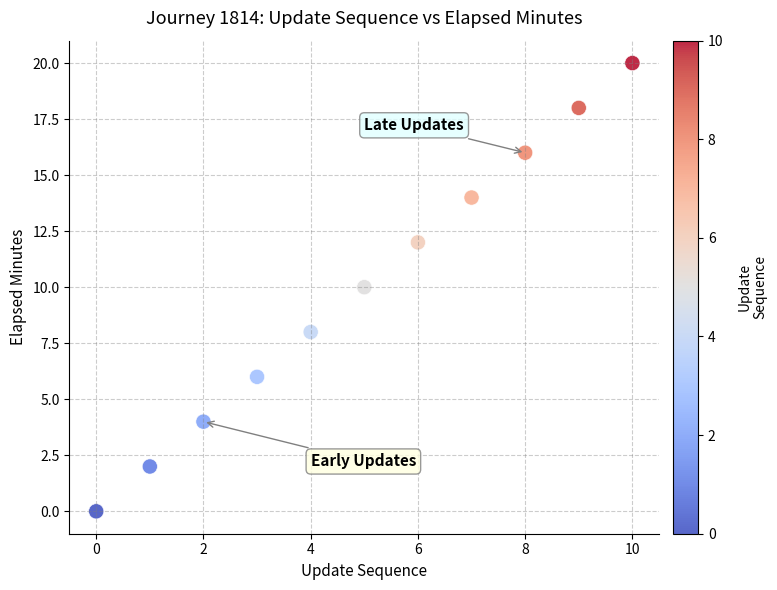

What is the average Y value?

10